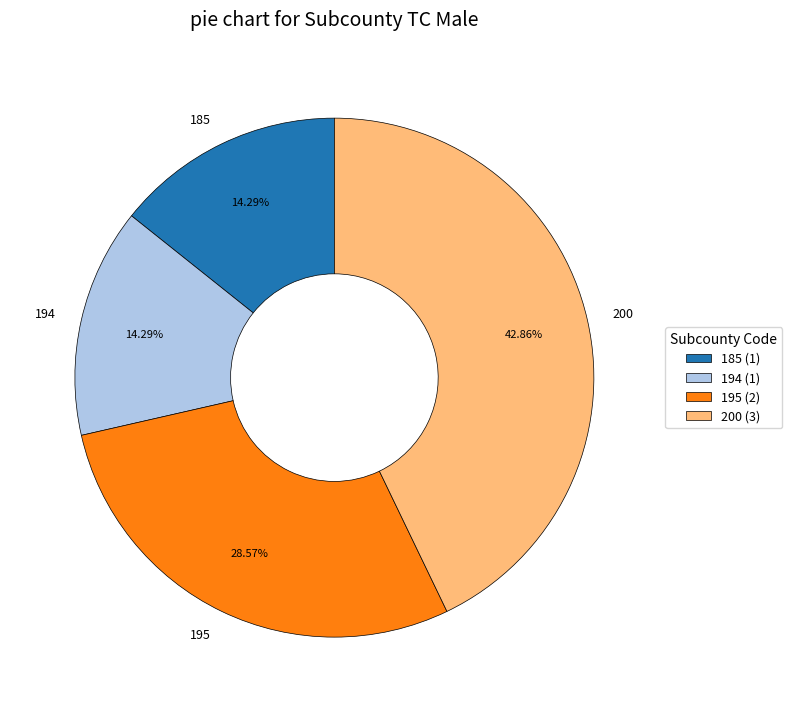

How many slices are in this pie chart?

4